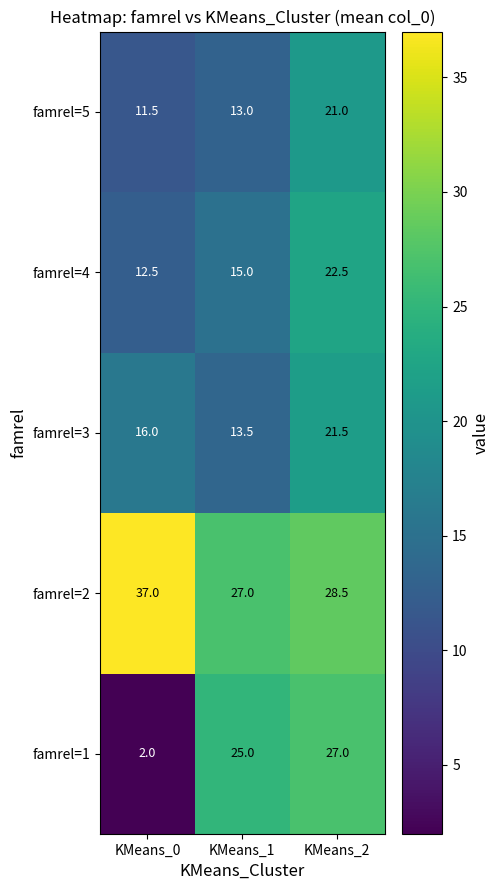

Reading left to right, transcribe all the data shown in this chart.

famrel=5: KMeans_0=11.5	KMeans_1=13.0	KMeans_2=21.0
famrel=4: KMeans_0=12.5	KMeans_1=15.0	KMeans_2=22.5
famrel=3: KMeans_0=16.0	KMeans_1=13.5	KMeans_2=21.5
famrel=2: KMeans_0=37.0	KMeans_1=27.0	KMeans_2=28.5
famrel=1: KMeans_0=2.0	KMeans_1=25.0	KMeans_2=27.0